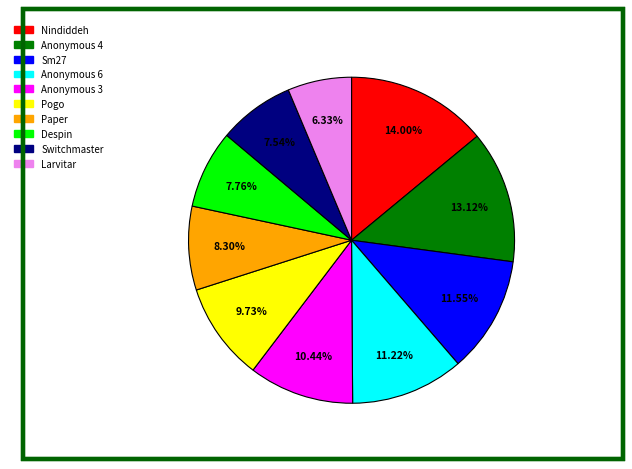

Does Pogo account for over 50% of the chart?

No